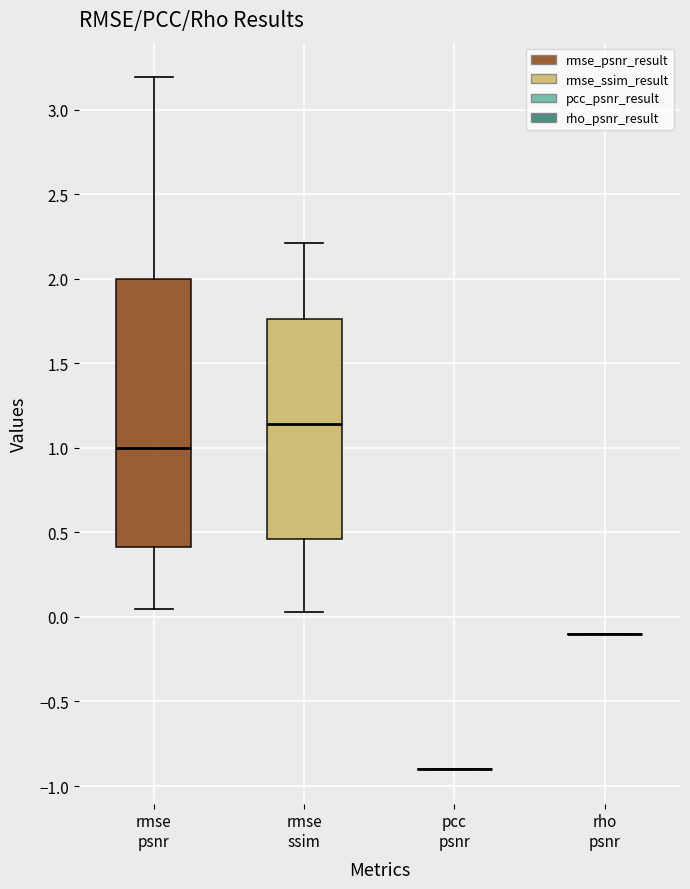

Reading left to right, read every box against the y-axis: the position of its median line, the range the box covers, and the ends of its whiskers. The values are not printed on the chart, so give them approximately, as read against the axis.

rmse psnr: median 1.00, box 0.40 to 2.00, whiskers 0.05 to 3.20
rmse ssim: median 1.15, box 0.45 to 1.75, whiskers 0.05 to 2.20
pcc psnr: box collapsed to a line at -0.90, whiskers -0.90 to -0.90
rho psnr: box collapsed to a line at -0.10, whiskers -0.10 to -0.10